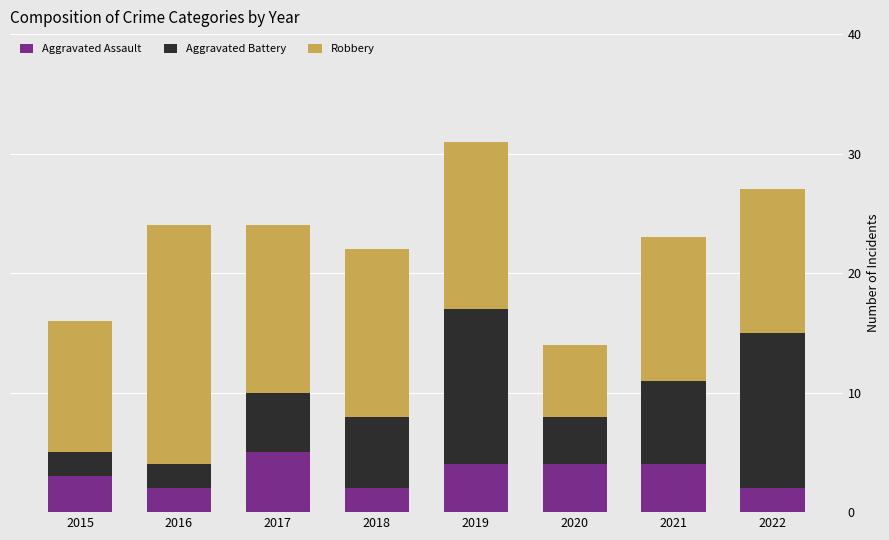

Reading left to right, transcribe the values for Aggravated Assault.

2015=3	2016=2	2017=5	2018=2	2019=4	2020=4	2021=4	2022=2